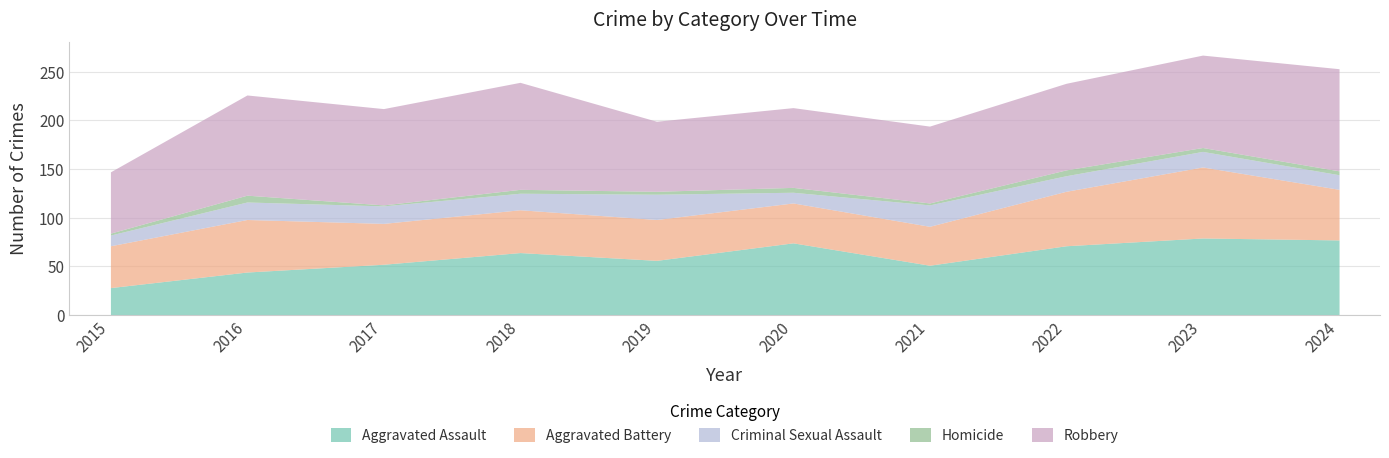

What is the total value across all series at 2015?

147